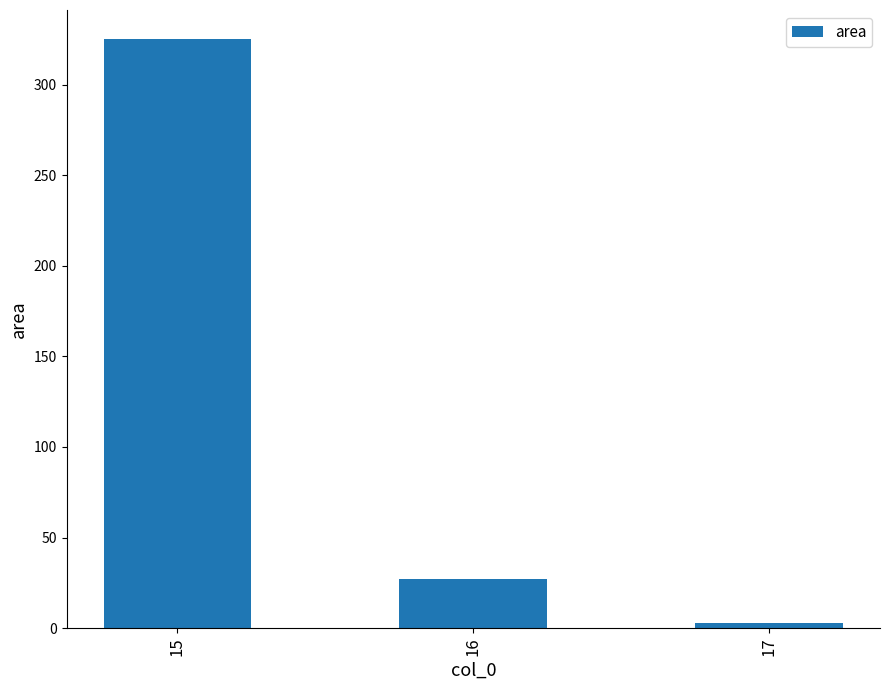

What is the minimum value shown in the chart?

3